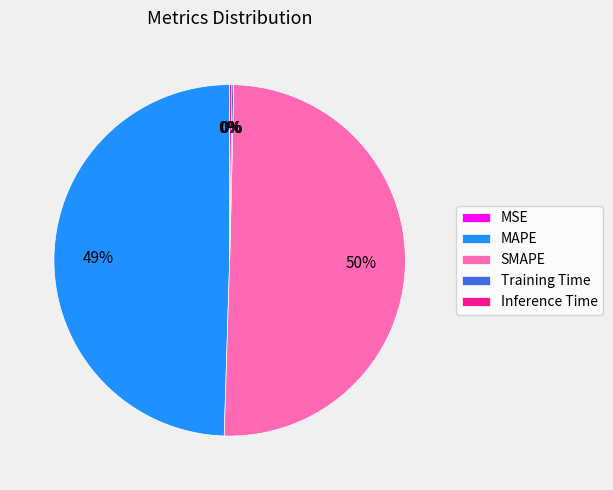

Which slice is the largest?

SMAPE